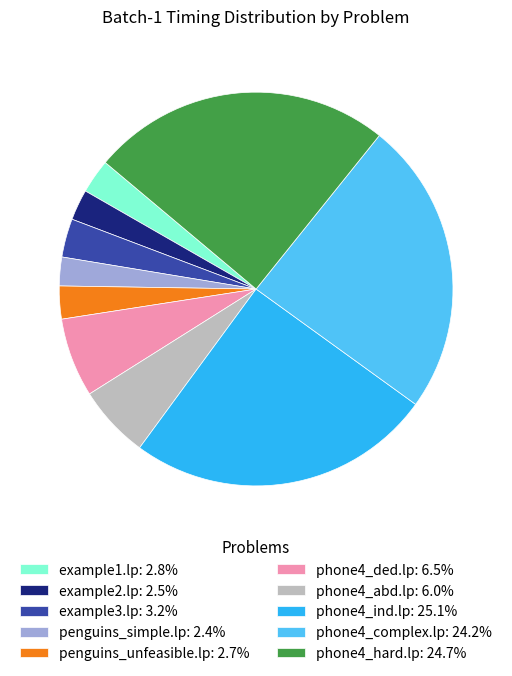

Is there a majority slice in this chart?

No